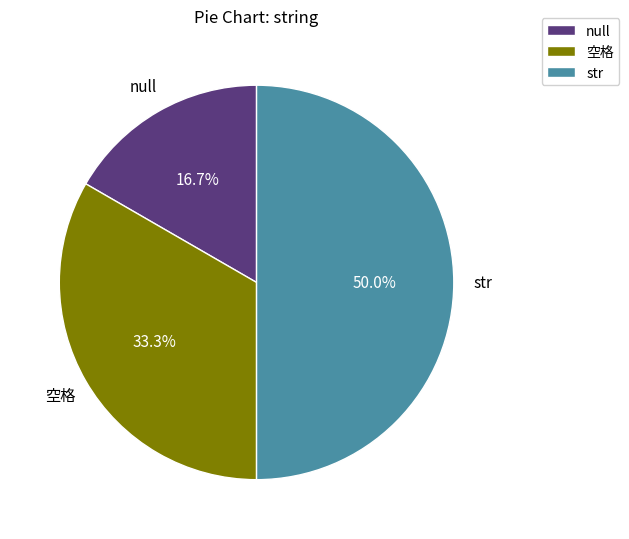

Does null represent more than half of the total?

No